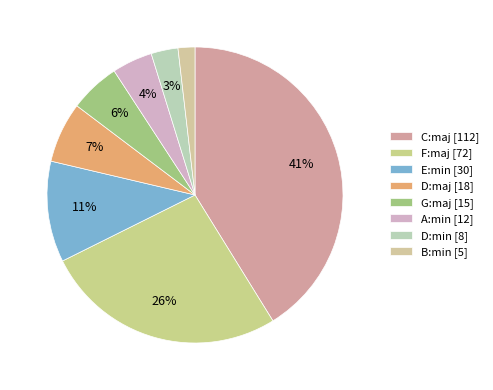

Count the number of slices in the pie.

8